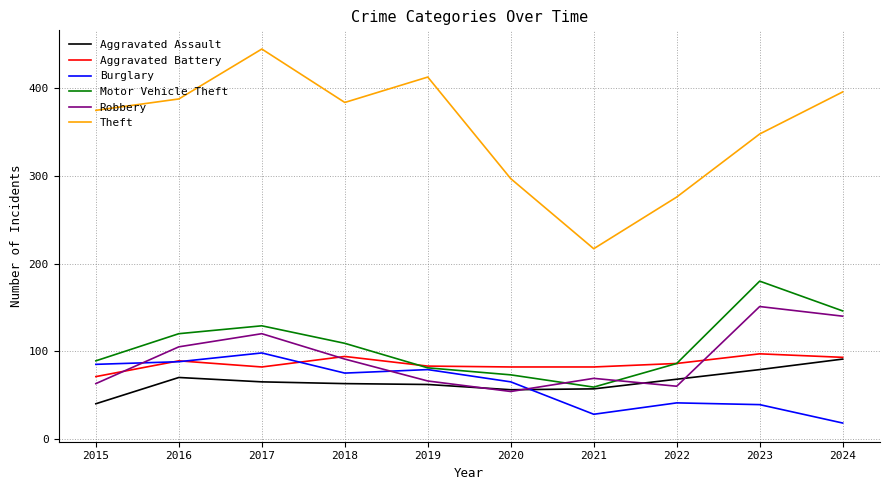

What is the maximum value for Aggravated Battery?

97